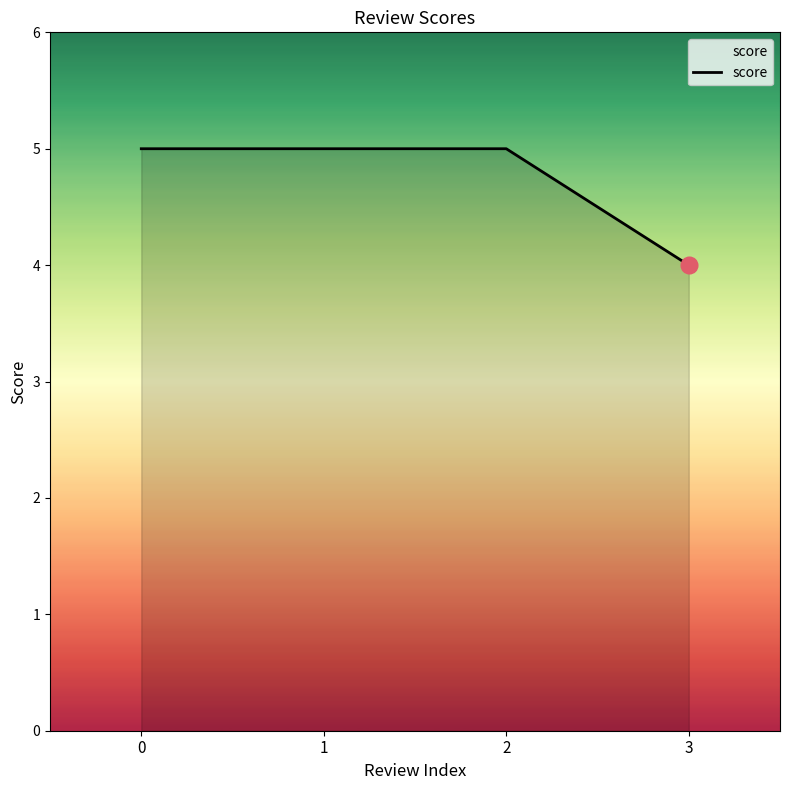

What is the change in value from 1 to 3?

-1